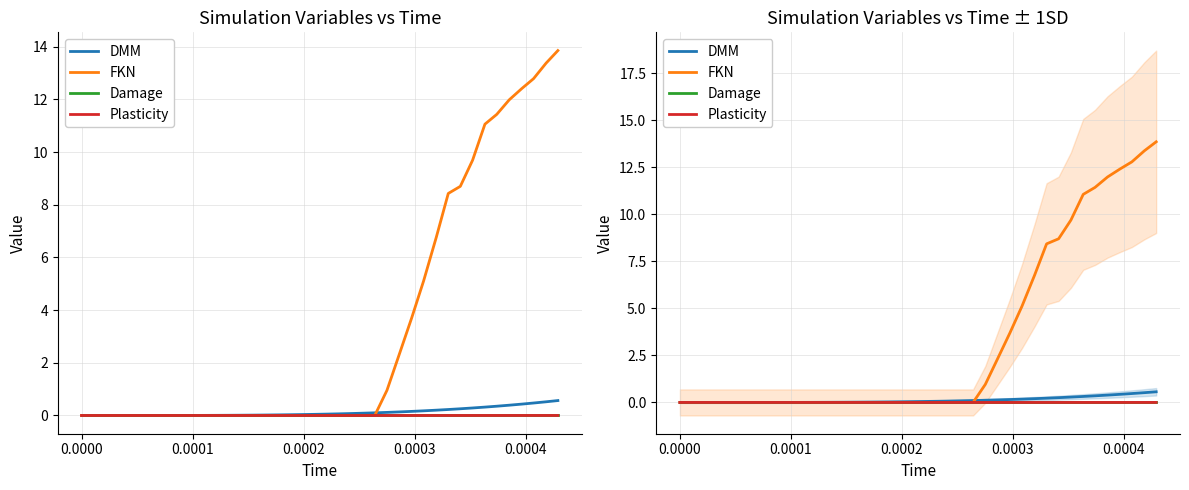

Which series has the largest range (max minus min)?

FKN